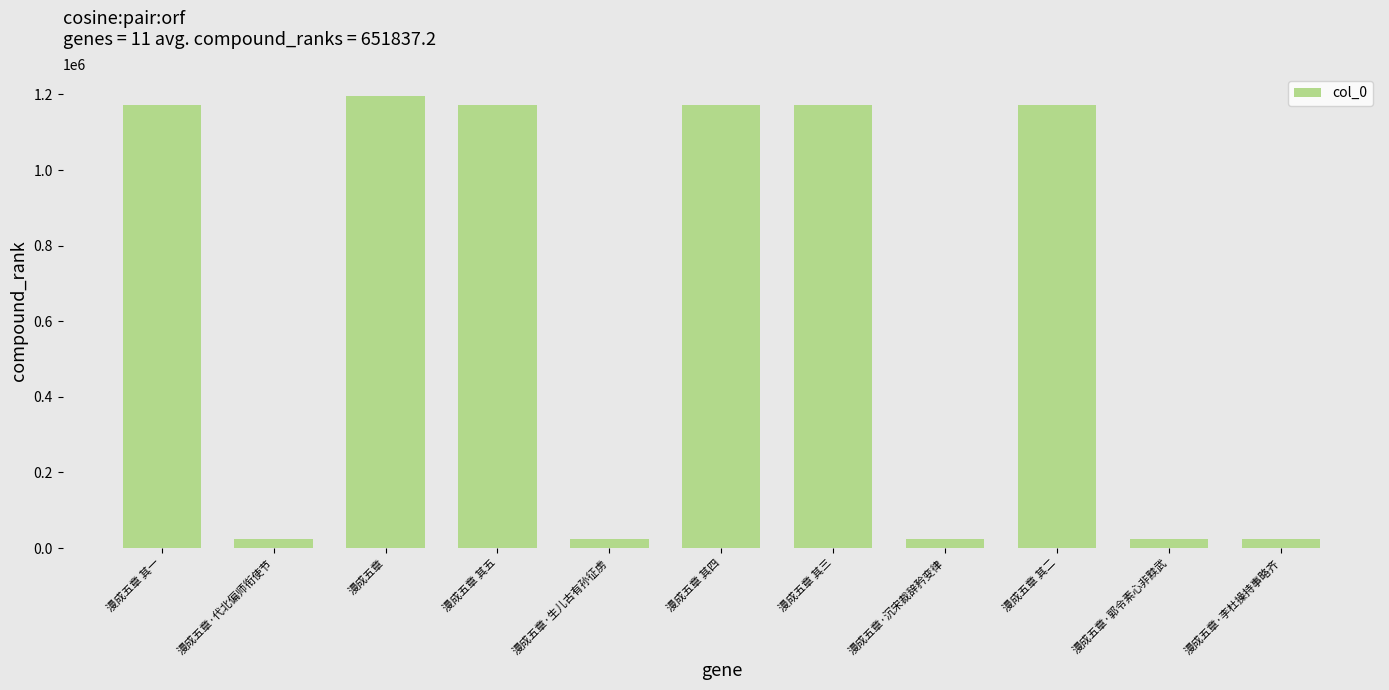

What is the difference between the maximum and minimum values?

1170377